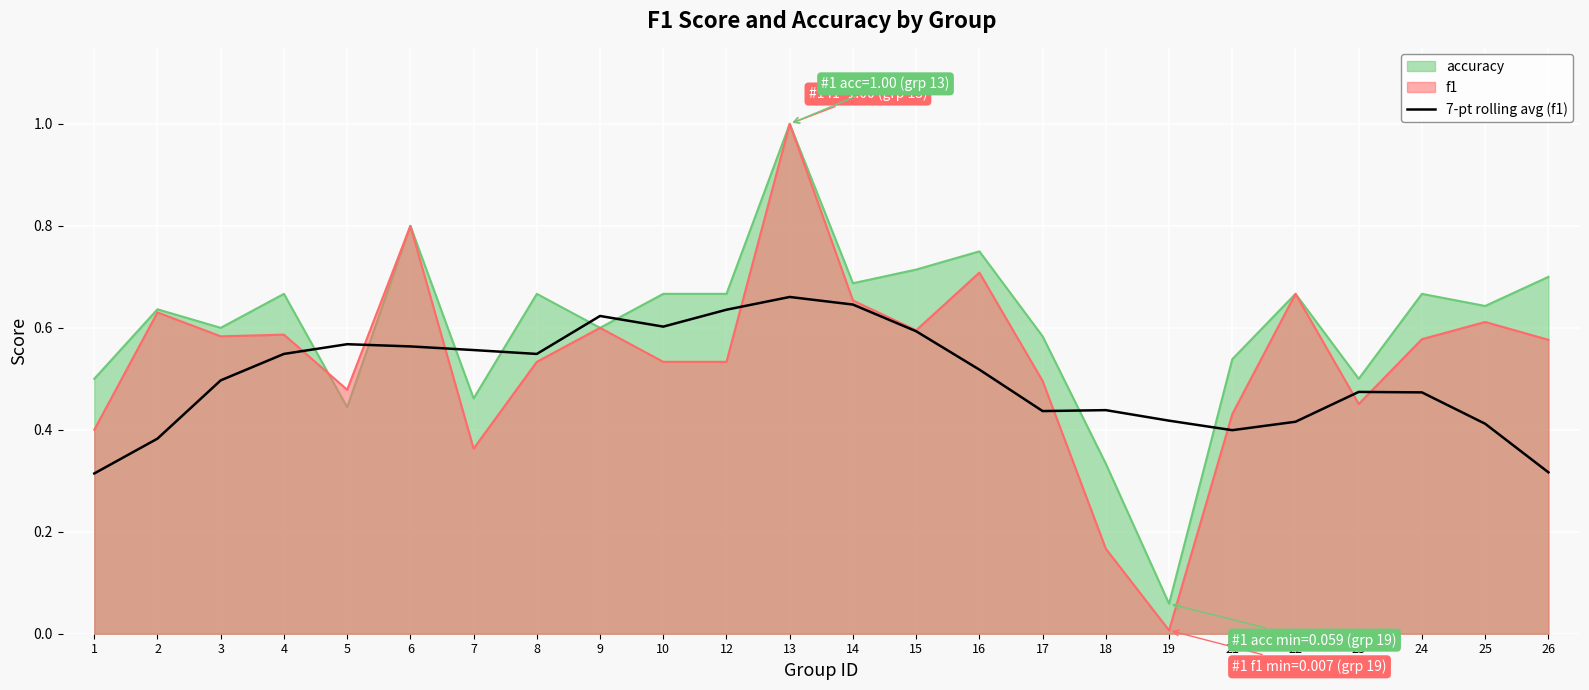

Which label corresponds to the smallest value in the chart?

19